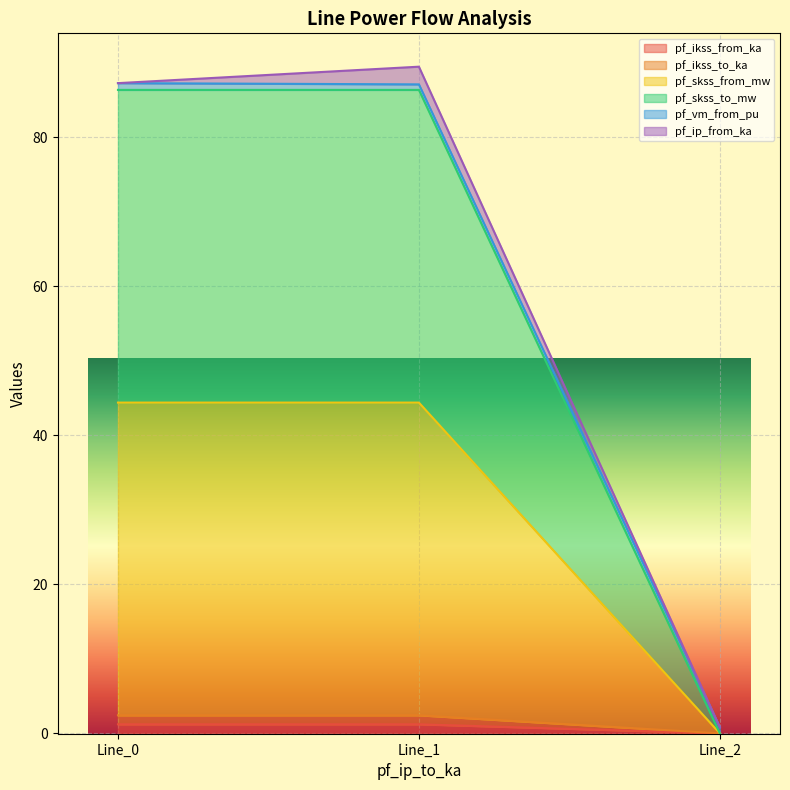

The pf_skss_from_mw series shows 16.7 at Line_0. True or false?

False